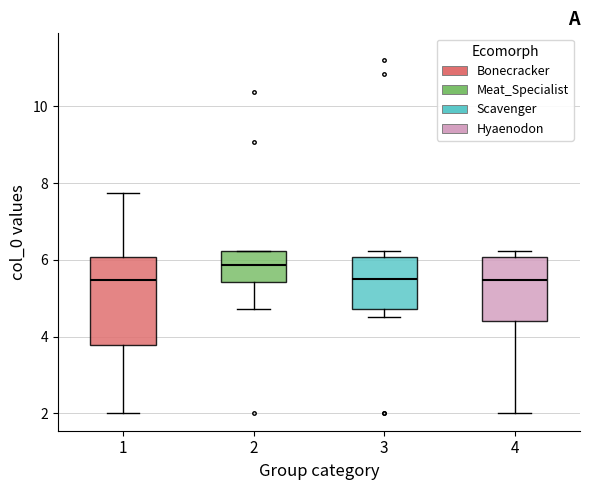

Which box is the tallest, from its lower edge to its upper edge?

1